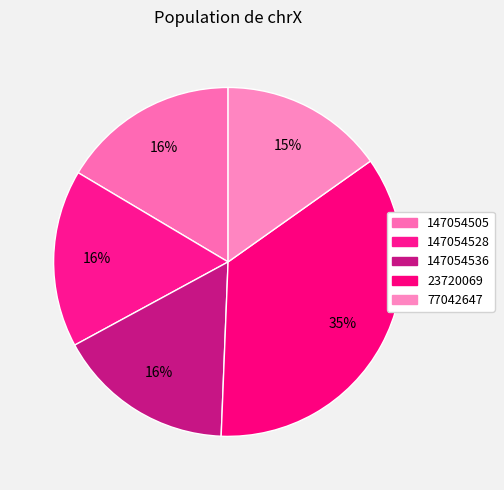

To the nearest percent, what is the difference between the 23720069 and 147054536 slice percentages?

19%